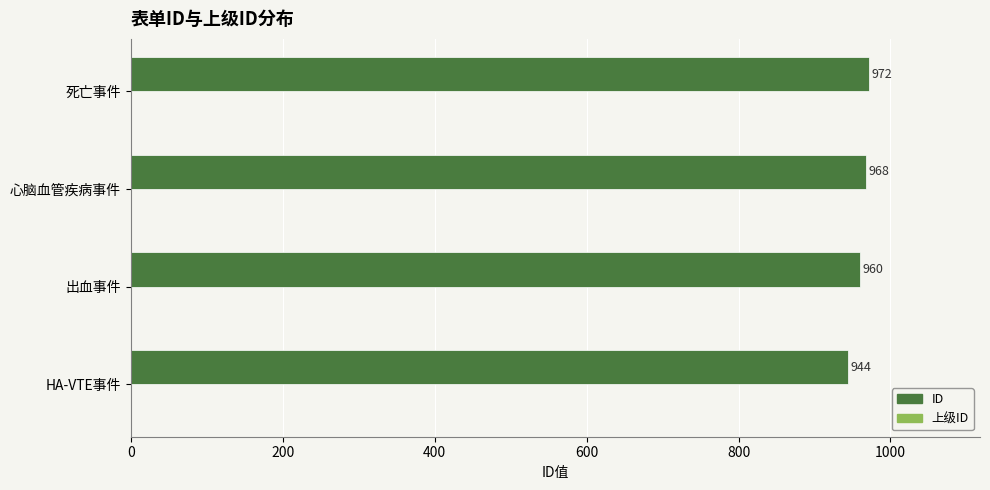

What is the sum of all values?

3844